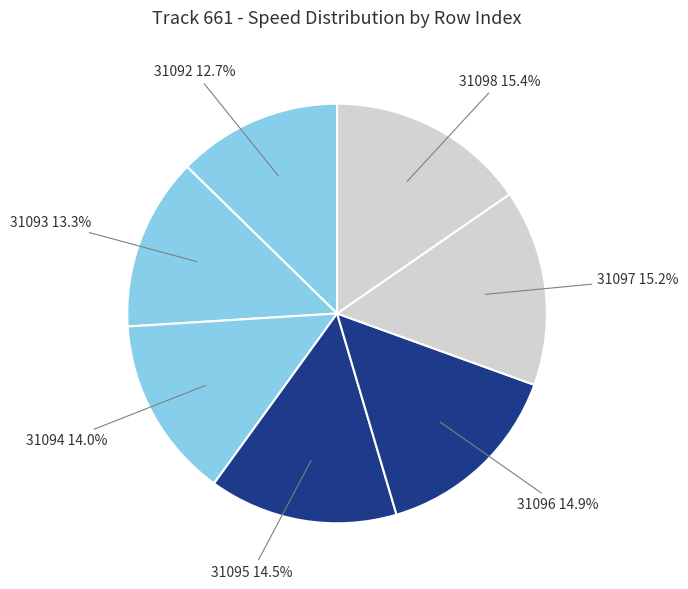

Which slice is the smallest?

31092